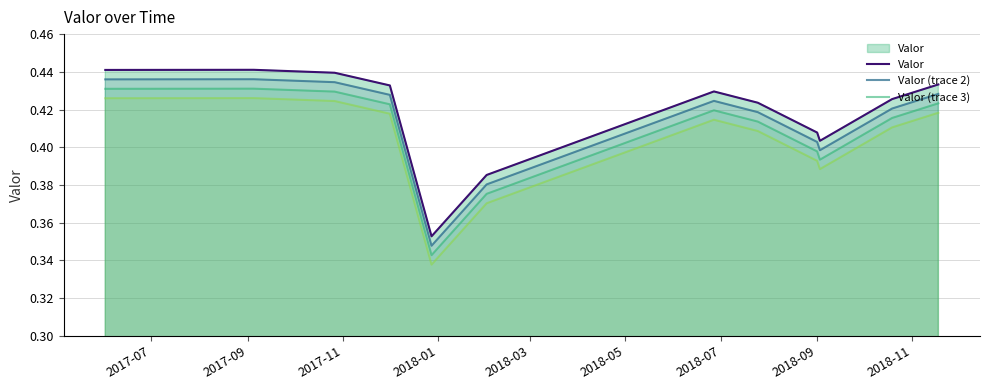

How many lines are shown in the chart?

4